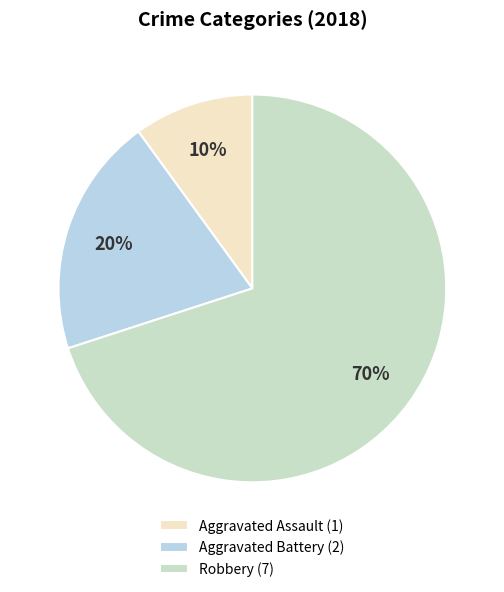

To the nearest percent, what portion does Aggravated Assault represent?

10%